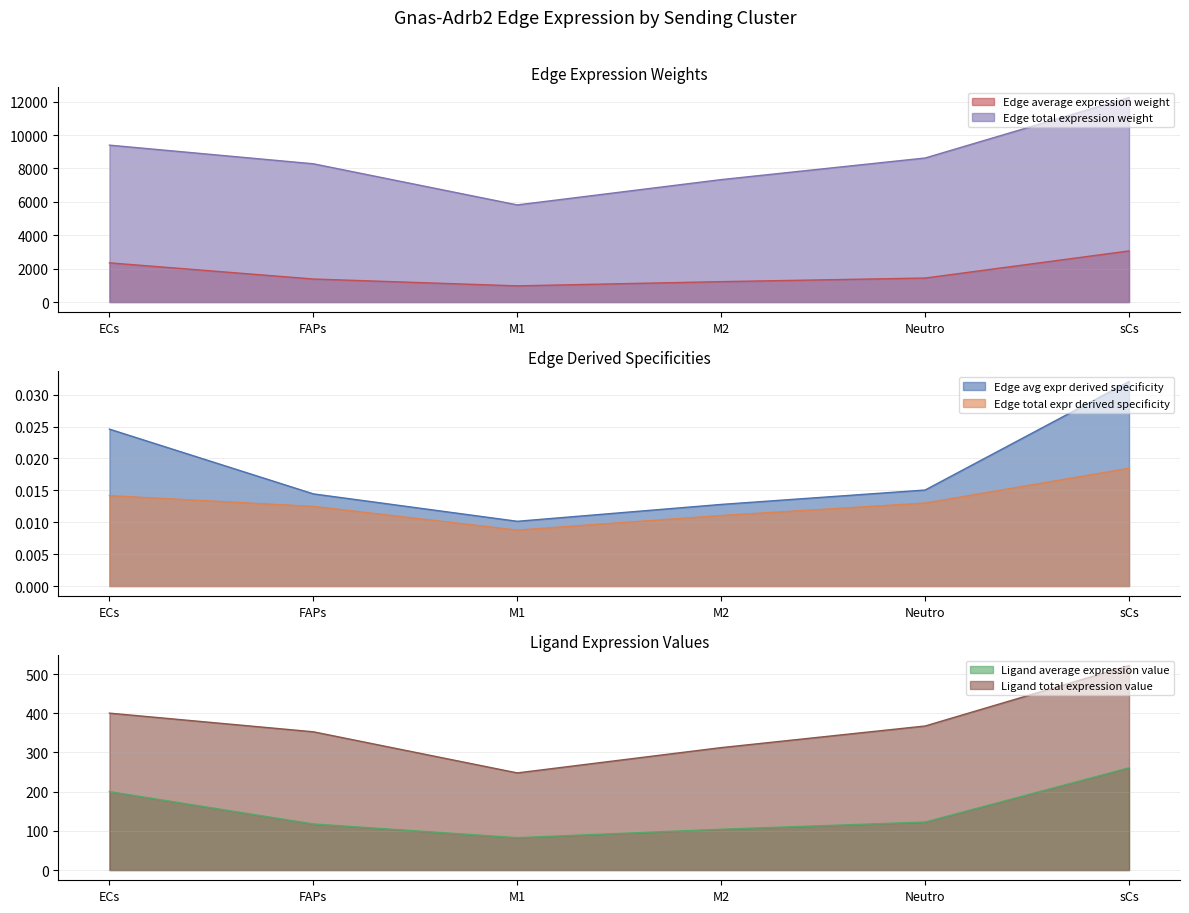

The value of Edge total expression weight at FAPs is 8279.0. True or false?

True